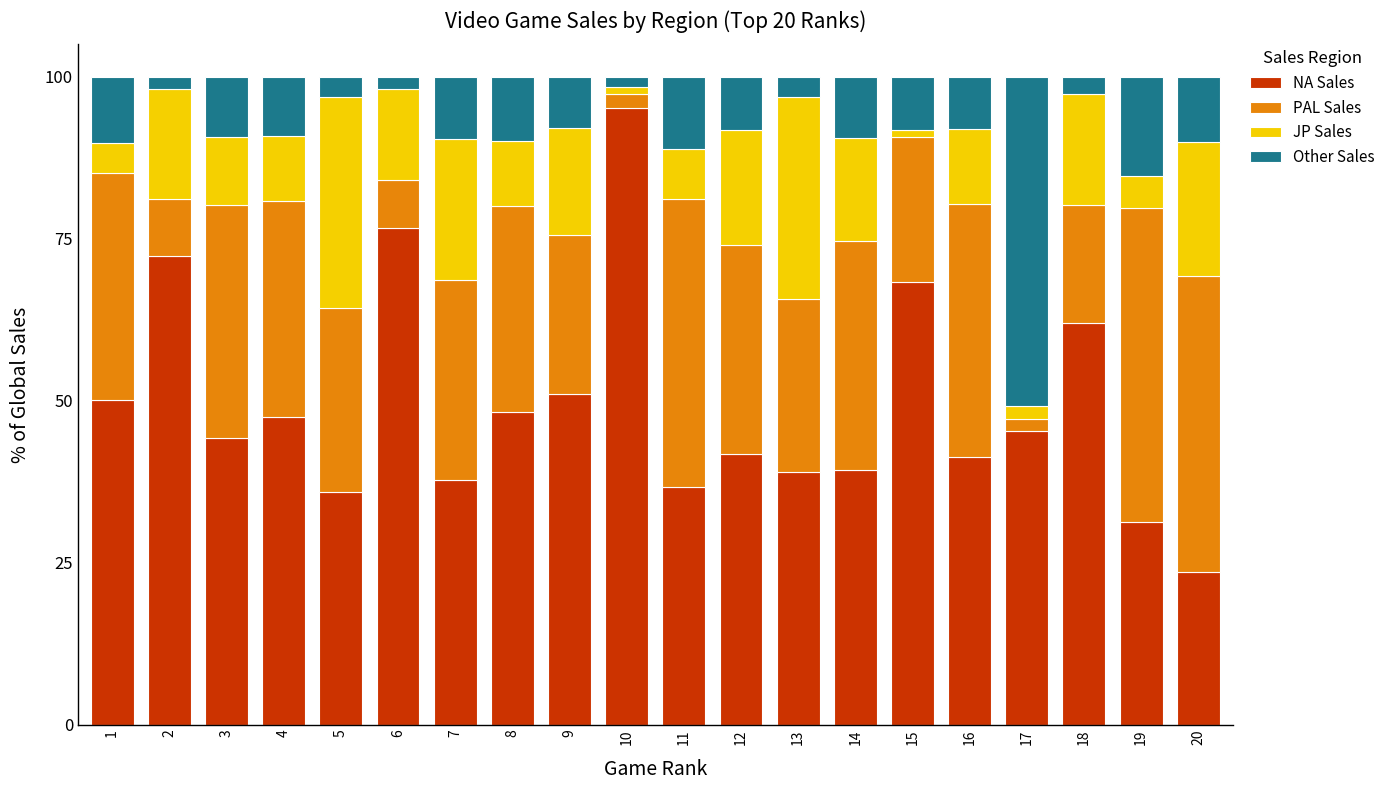

What is the difference between the maximum and minimum values in the NA Sales series?

71.6